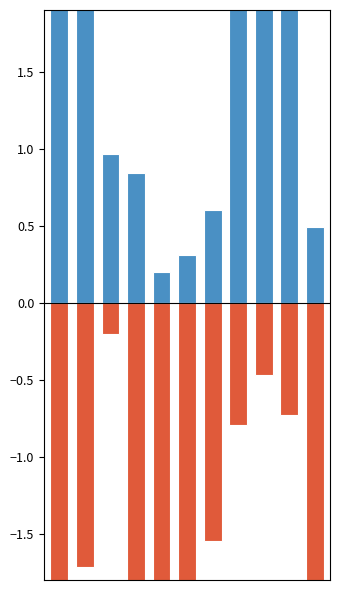

Reading right to left, transcribe all the data shown in this chart.

Above Average: 10=0.5	9=6.7	8=3.3	7=2.5	6=0.6	5=0.3	4=0.2	3=0.8	2=1.0	1=3.2	0=2.7
Below Average: 10=-3.6	9=-0.7	8=-0.5	7=-0.8	6=-1.5	5=-2.7	4=-3.4	3=-3.0	2=-0.2	1=-1.7	0=-3.5